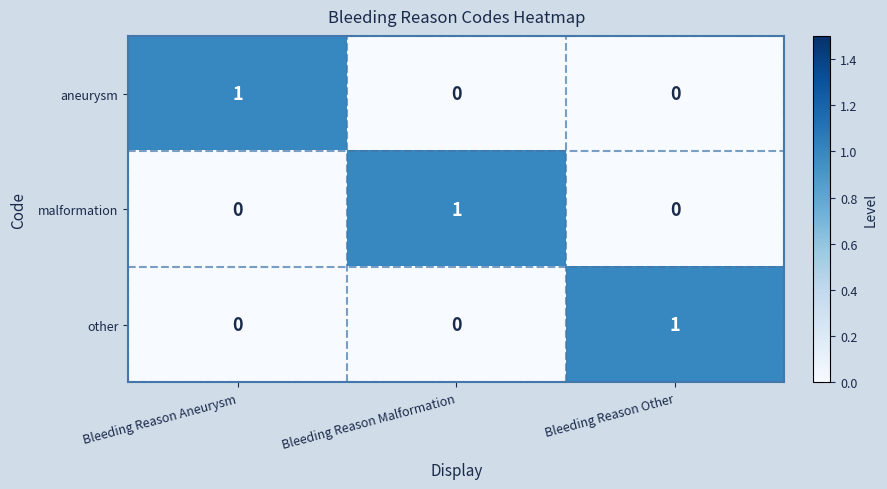

What is the spread (max minus min) of values at Bleeding Reason Other?

1